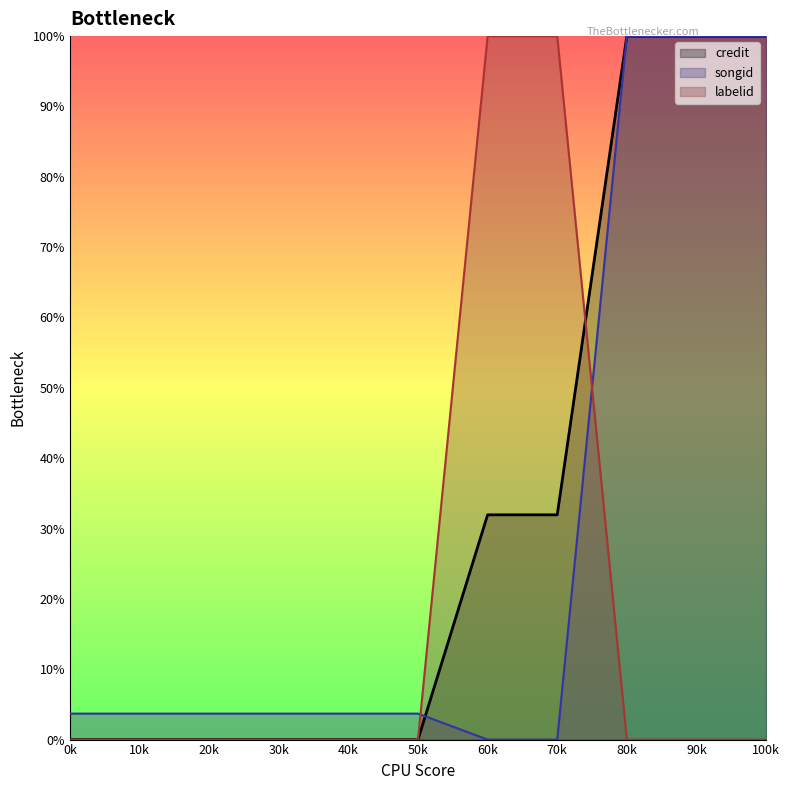

What is the difference between the maximum and minimum values in the credit series?

100.0